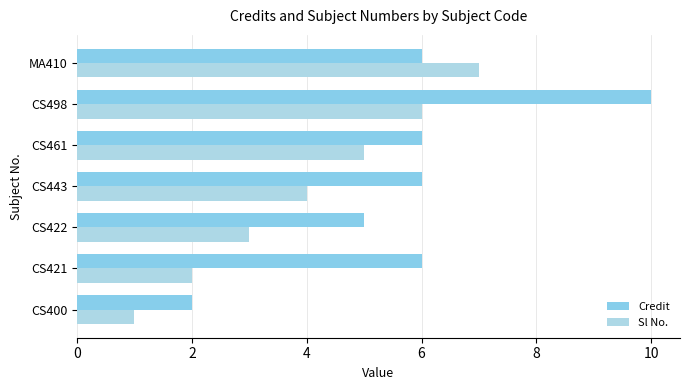

What is the smallest value displayed?

1